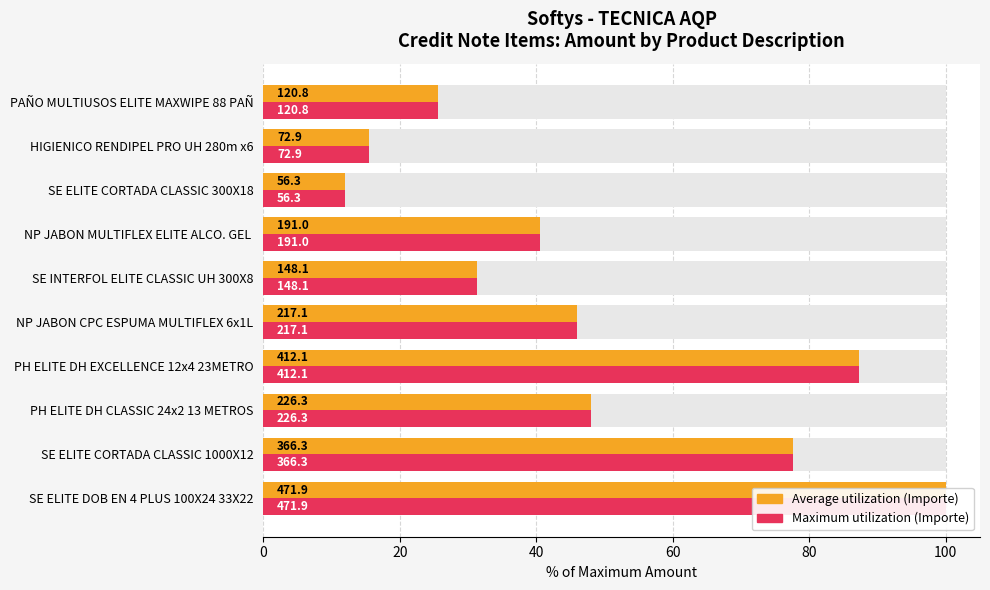

What is the total value across all series at PH ELITE DH CLASSIC 24x2 13 METROS?

95.9